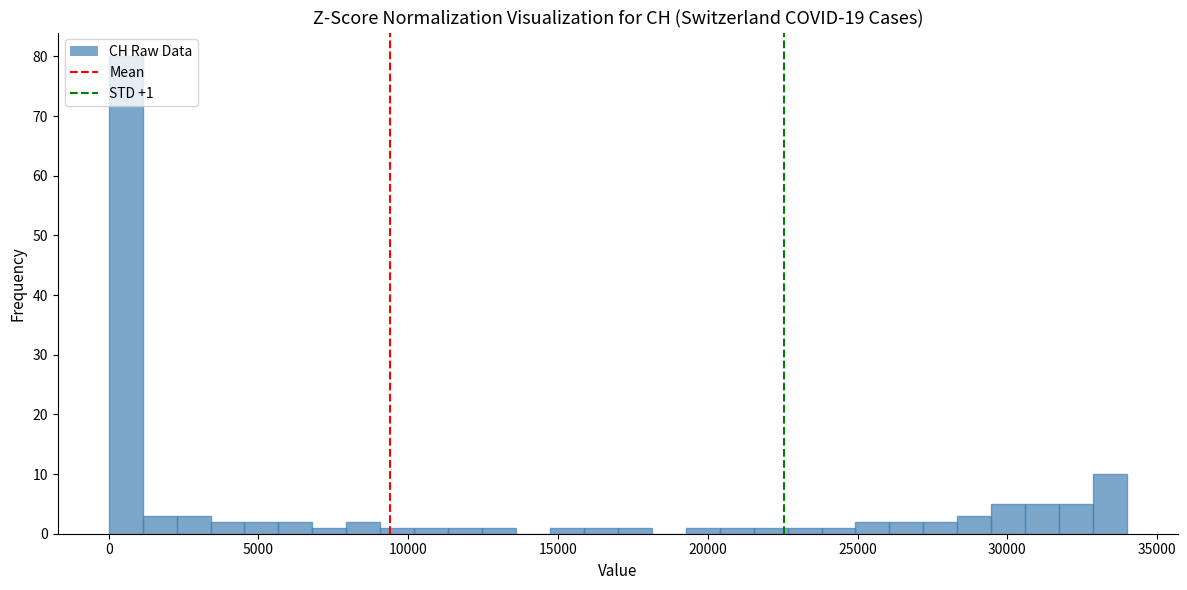

Around what value on the x-axis is the tallest bar? Give the approximate position of its centre, as read against the axis.

500